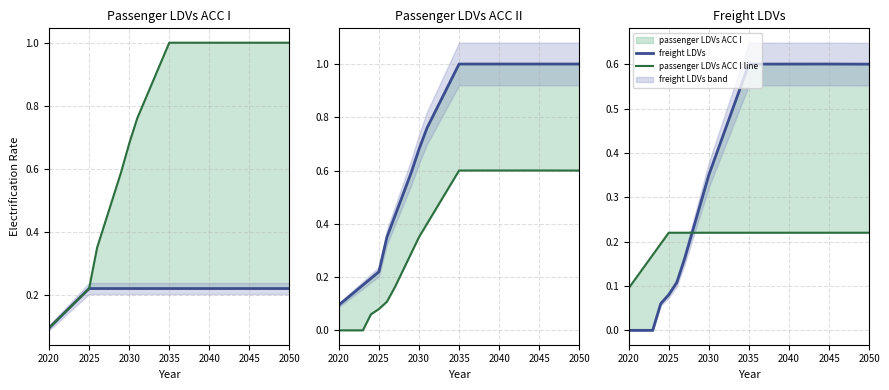

How many lines are shown in the chart?

6